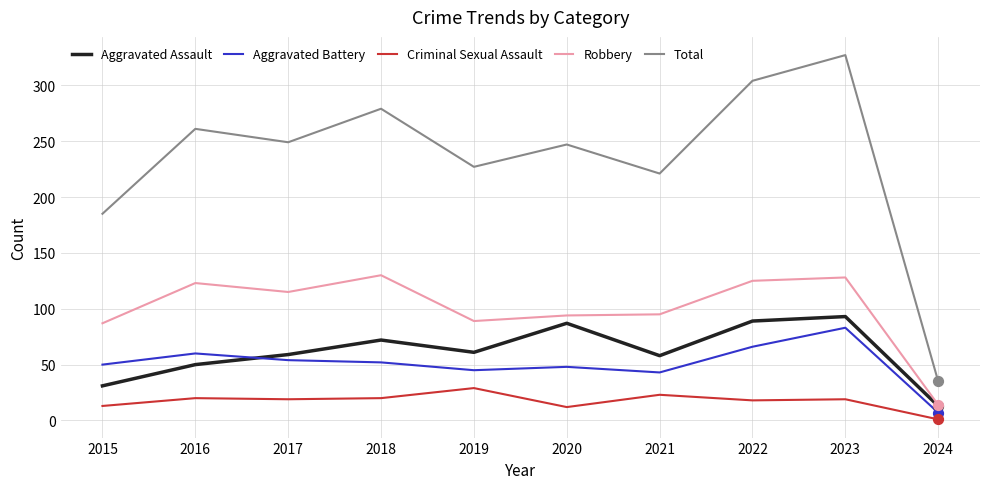

Which series has the widest spread of values?

Total